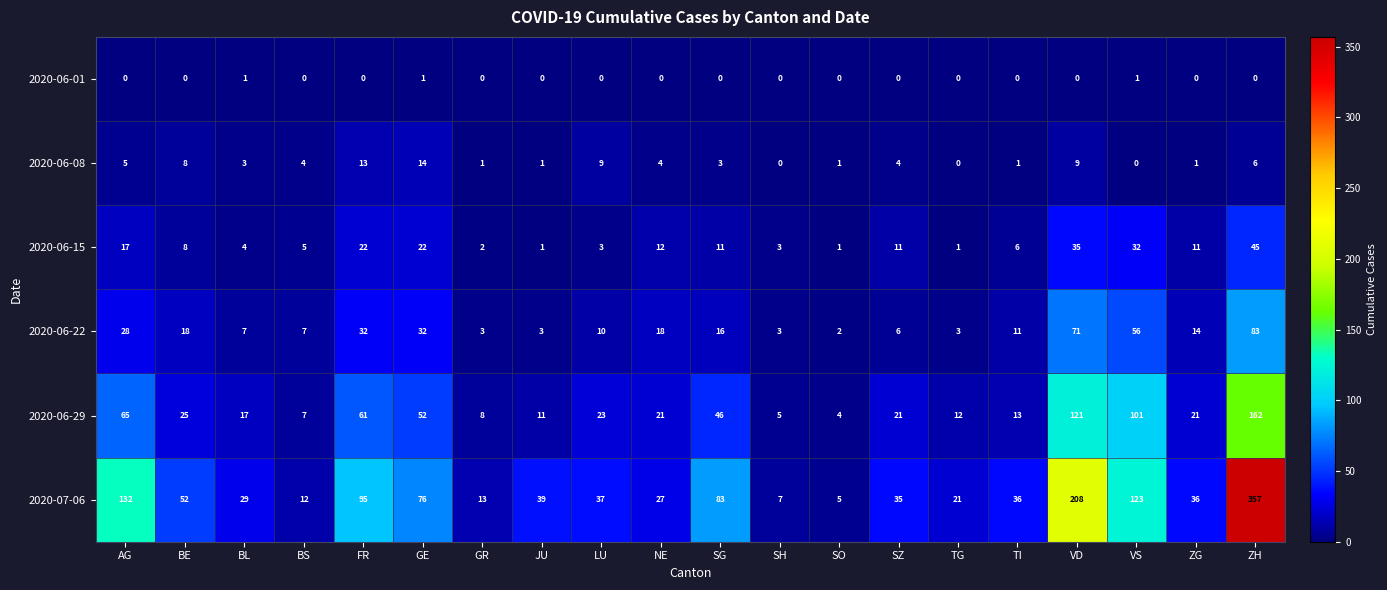

What is the average value of the 2020-06-29 series?

40